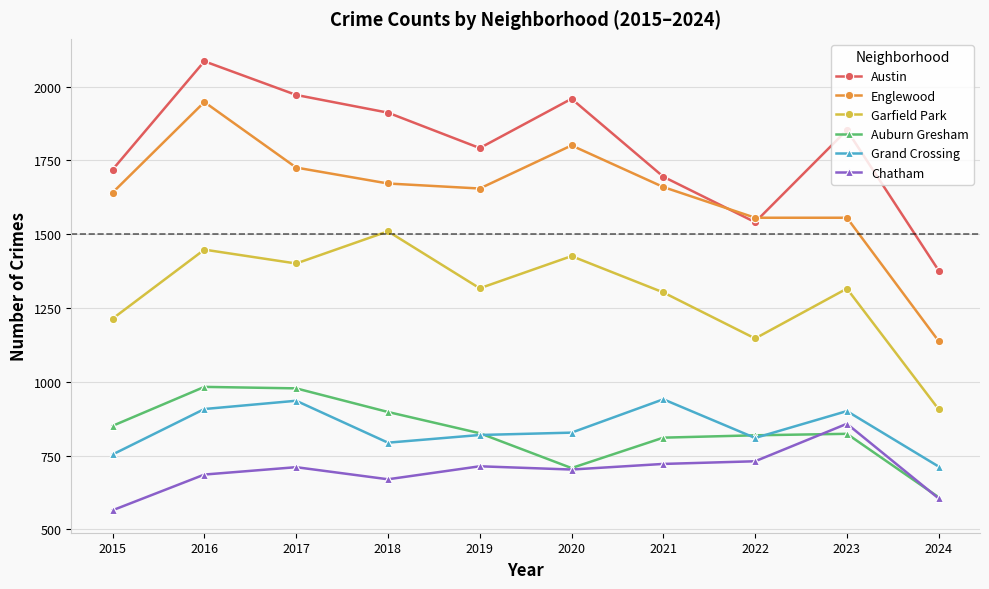

True or false: Garfield Park and Grand Crossing cross at least once.

False